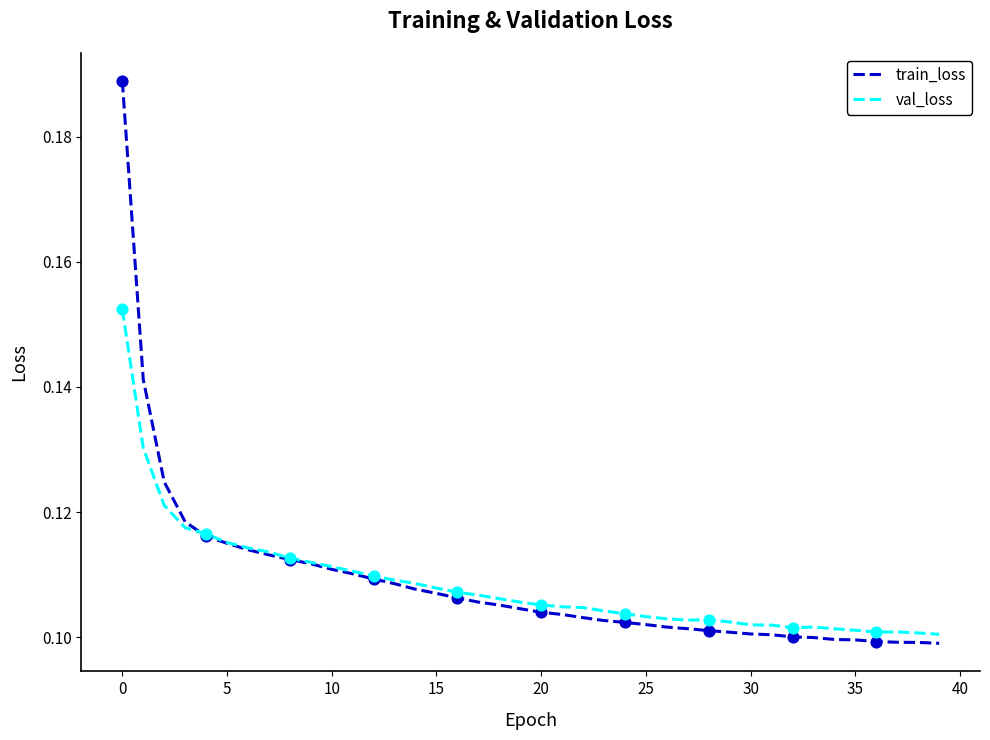

Which series has the largest range (max minus min)?

train_loss